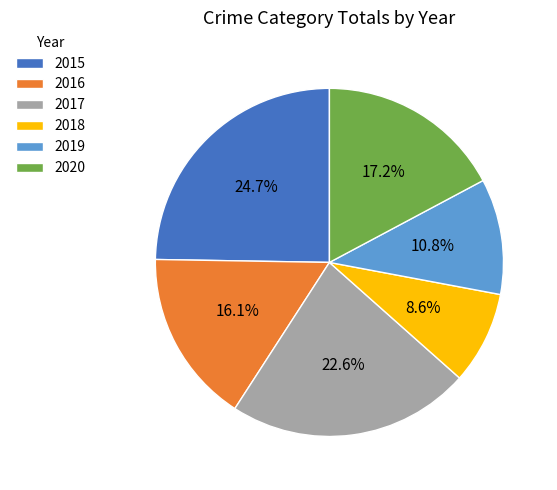

To the nearest percent, what is the difference between the largest and smallest slice percentages?

16%